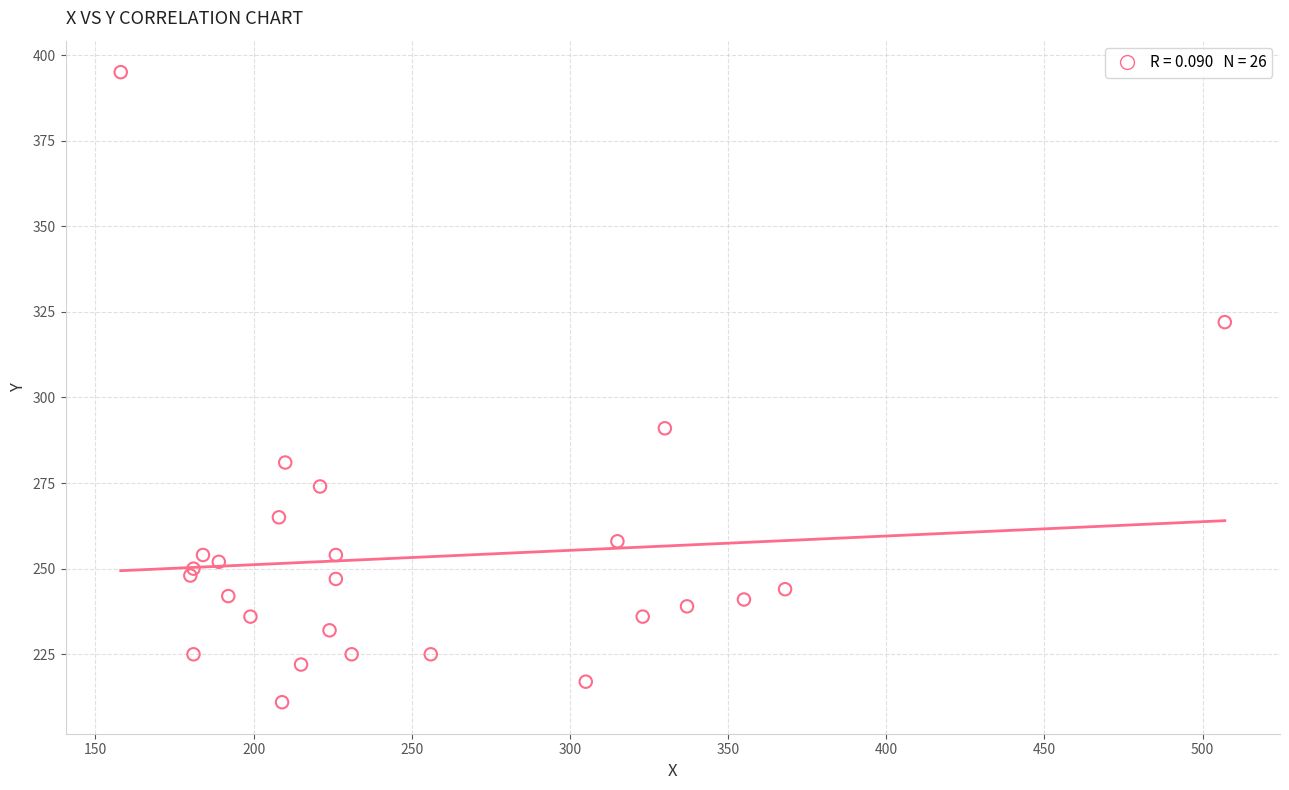

What Y value in the scatter plot is closest to 303?

291